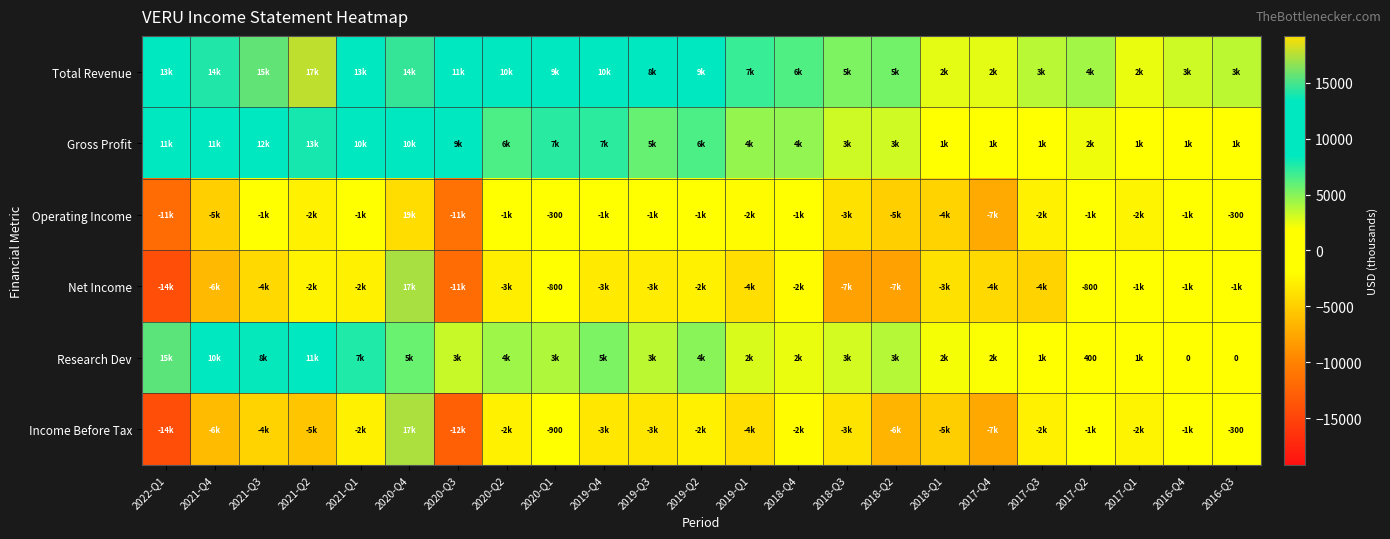

The Net Income series shows -534 at 2020-Q1. True or false?

False